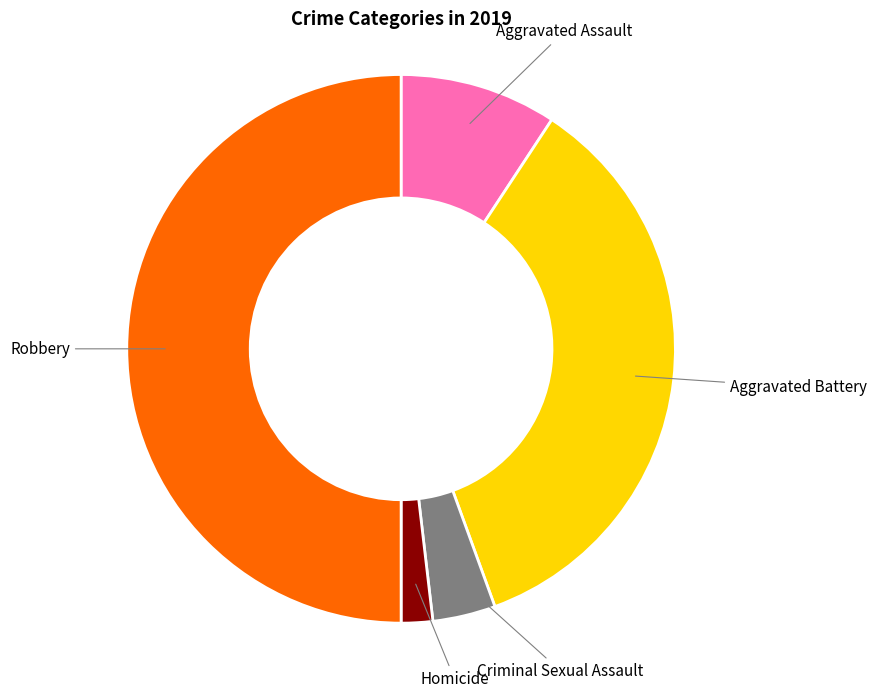

How many slices are in this pie chart?

5